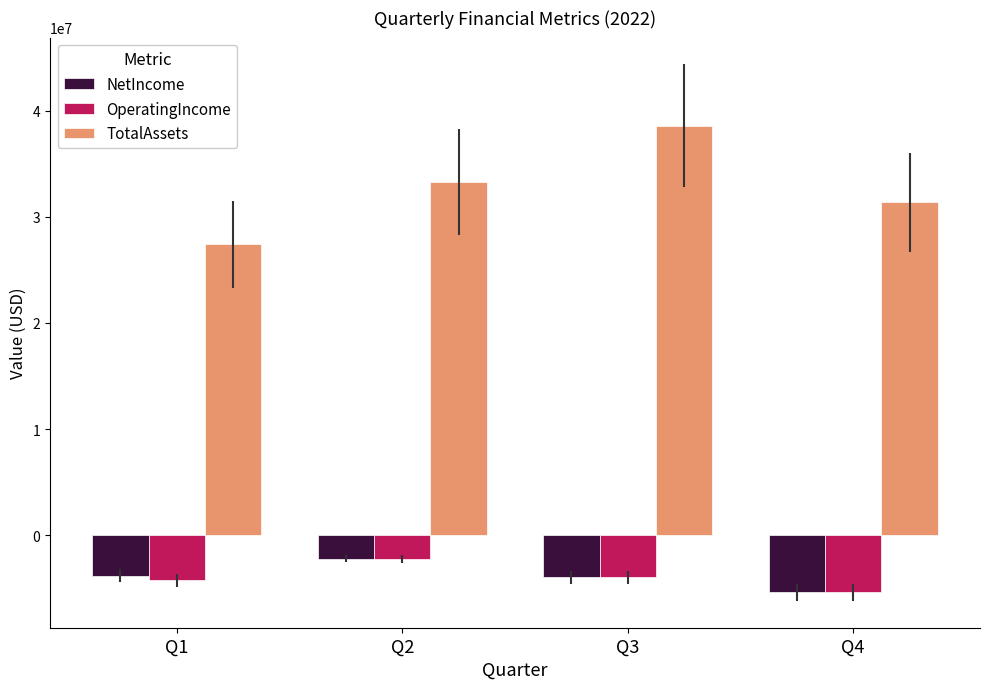

The value of TotalAssets at Q4 is 31347928. True or false?

True